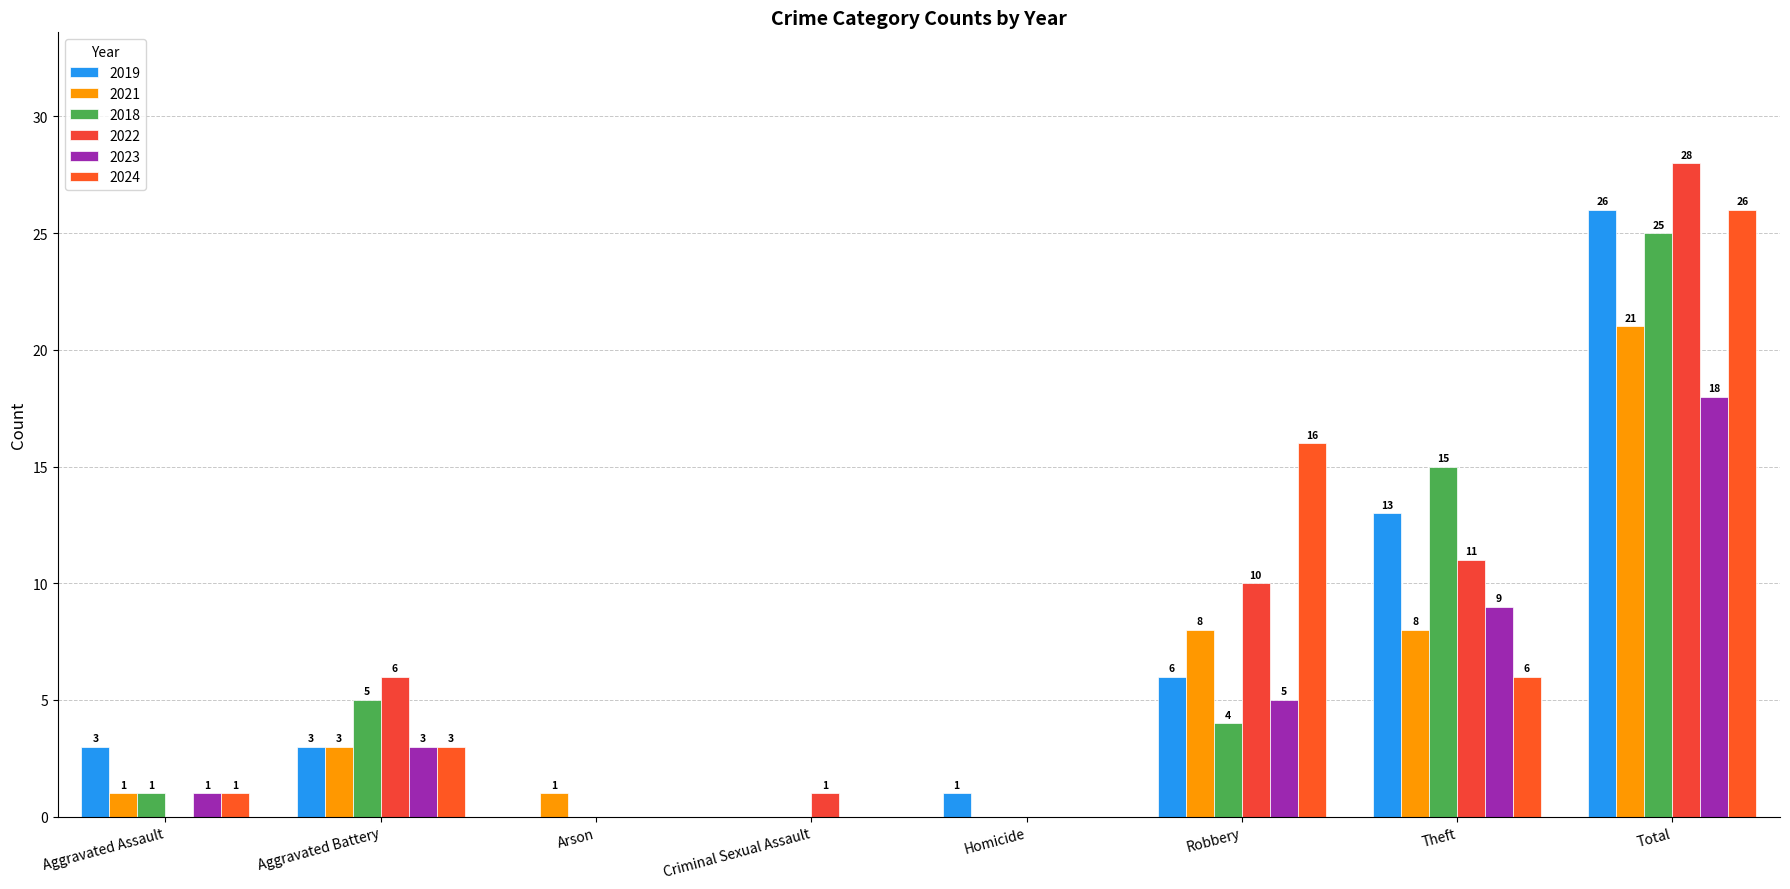

The 2021 series shows 1 at Aggravated Assault. True or false?

True